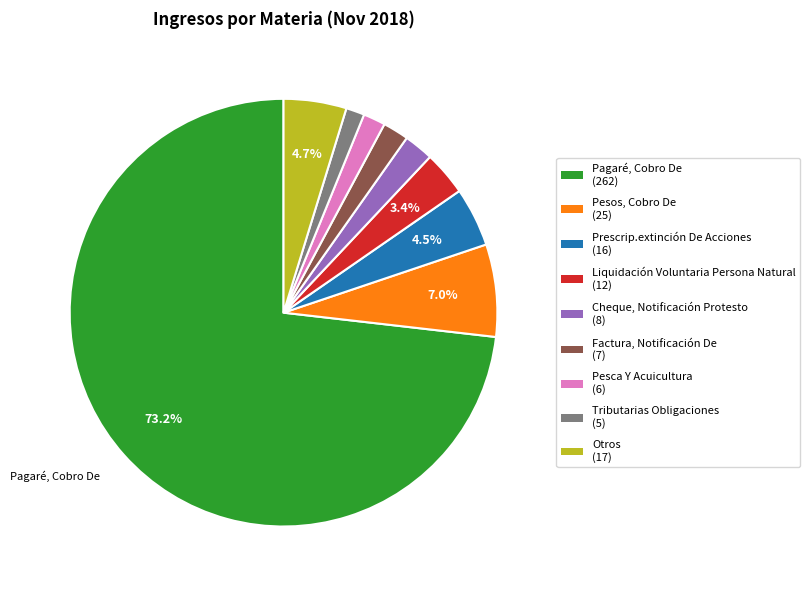

How many segments does this pie chart have?

9